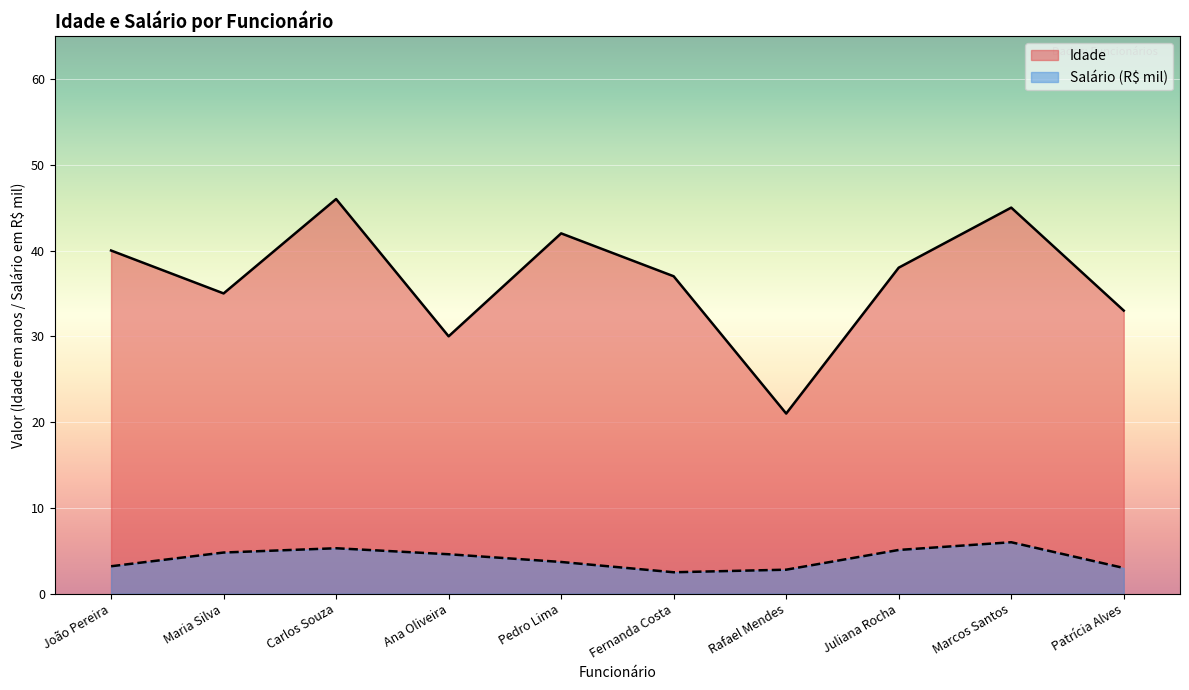

What is the sum of the Idade values at Carlos Souza and Juliana Rocha?

84.0